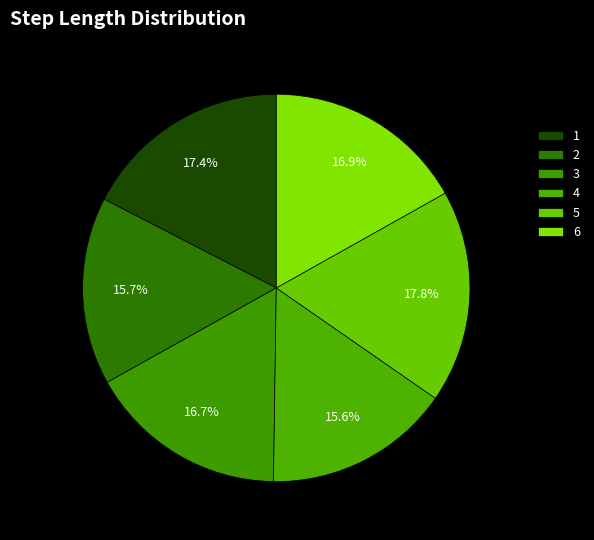

Is there any slice that represents more than half of the pie?

No